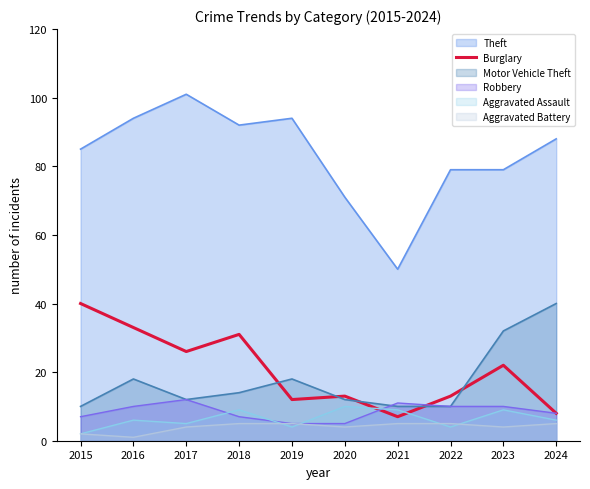

What is the minimum value for Robbery?

5